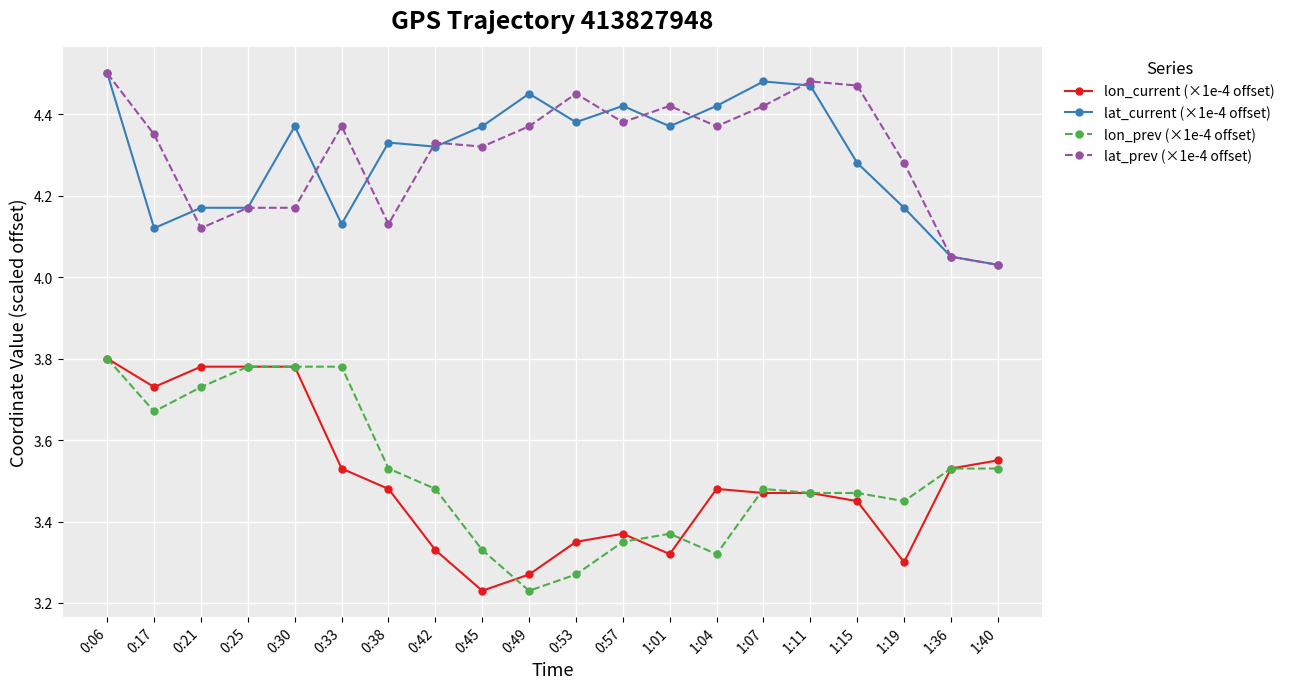

What is the difference between the highest and lowest values at 0:06?

0.7